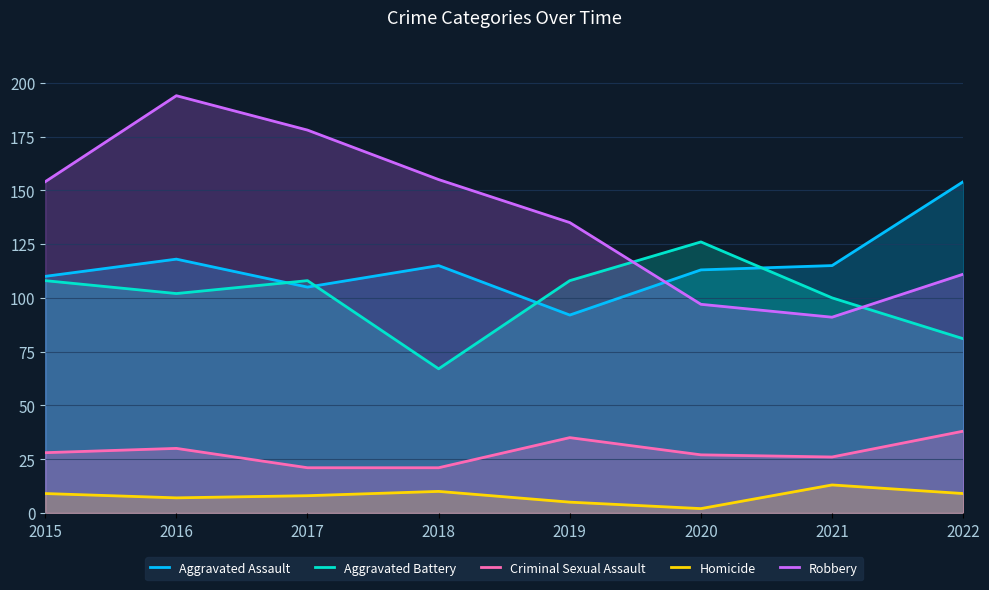

Count the number of data series in this chart.

5